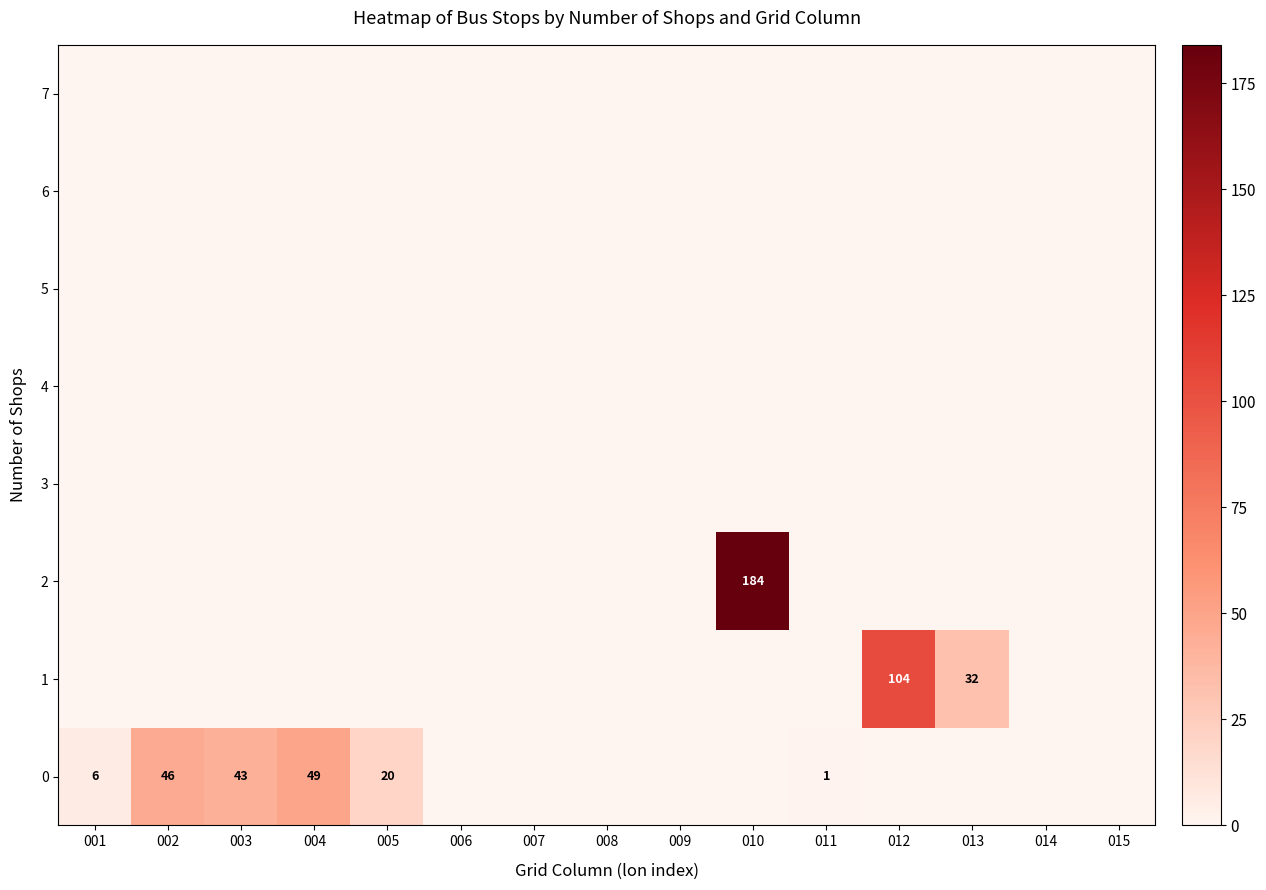

The 0 series shows 46 at 002. True or false?

True